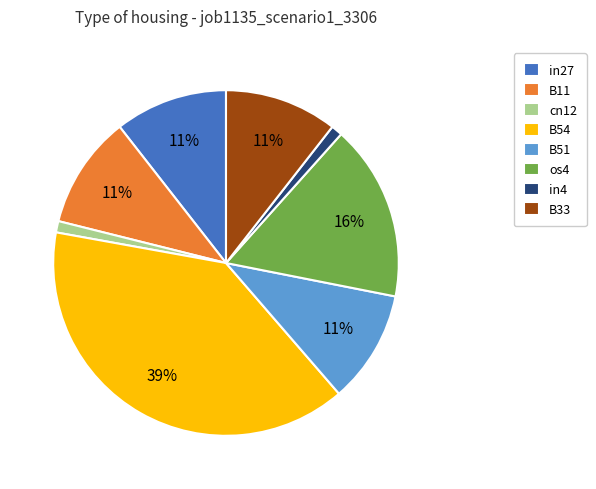

Count the number of slices in the pie.

8